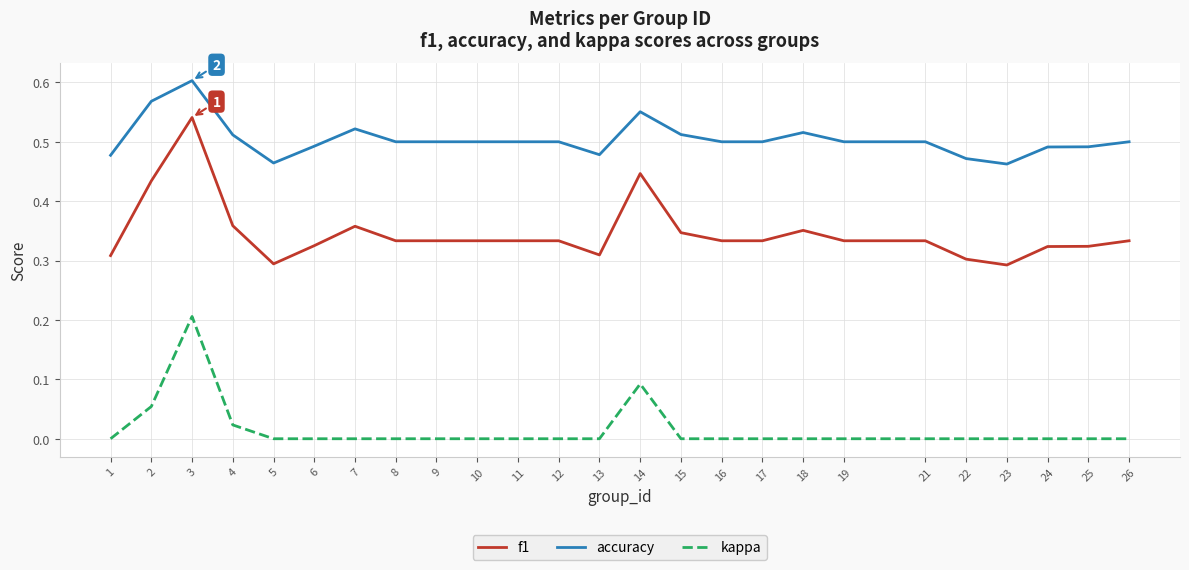

Which series has the largest range (max minus min)?

f1